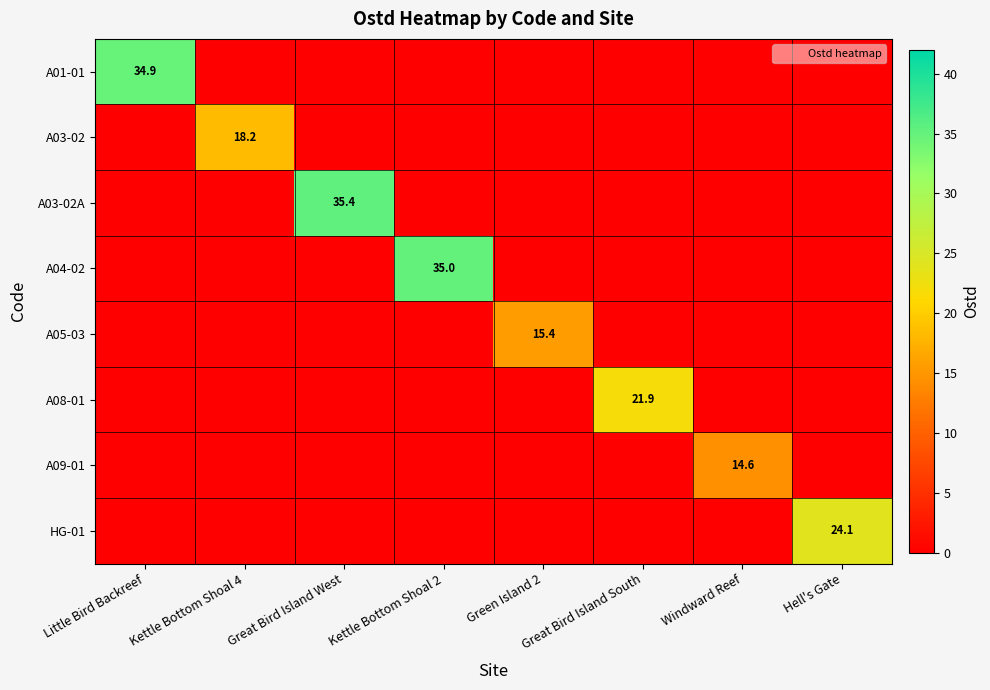

What is the greatest value displayed?

35.4